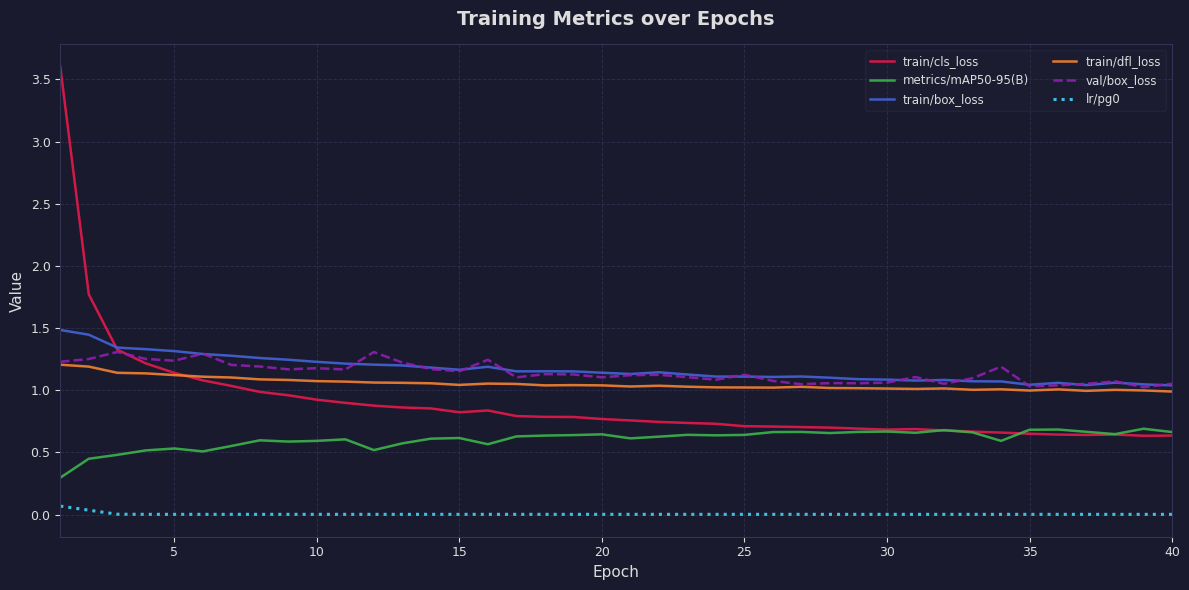

True or false: lr/pg0 and train/dfl_loss cross at least once.

False